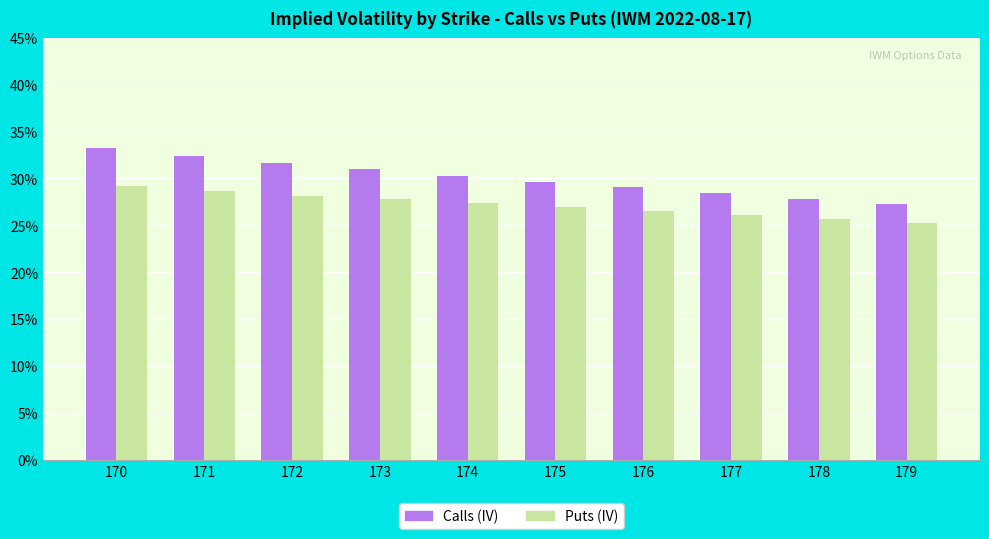

Are the bars grouped side by side (vs. stacked)?

Yes